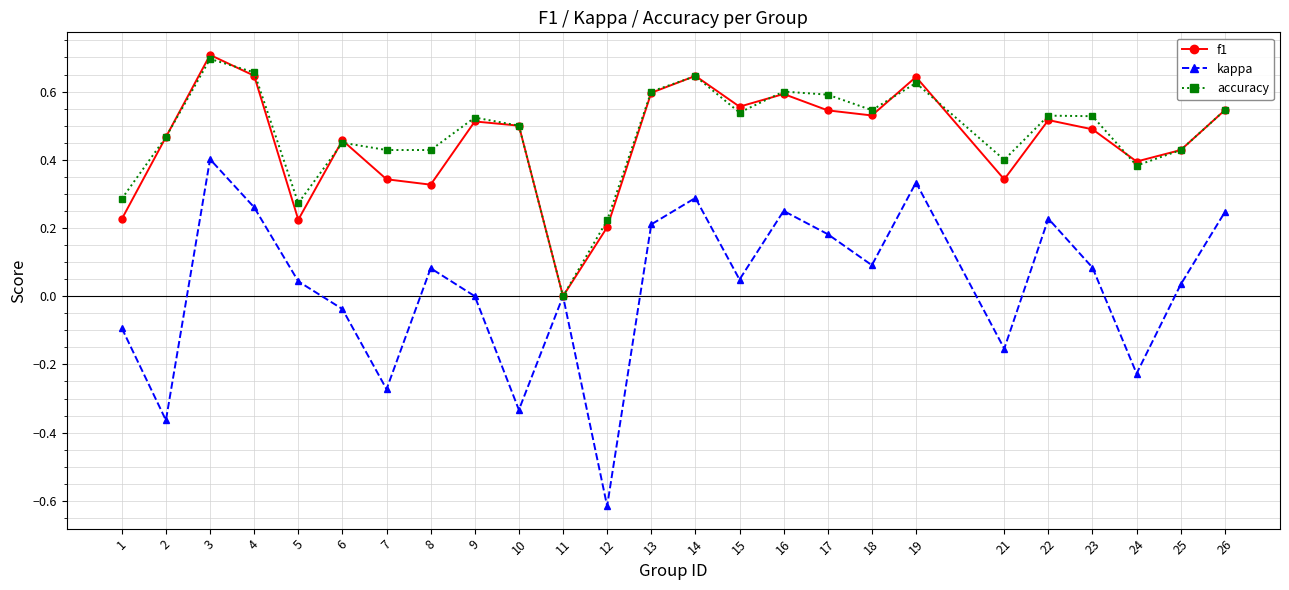

Which category has the lowest value across all series?

12